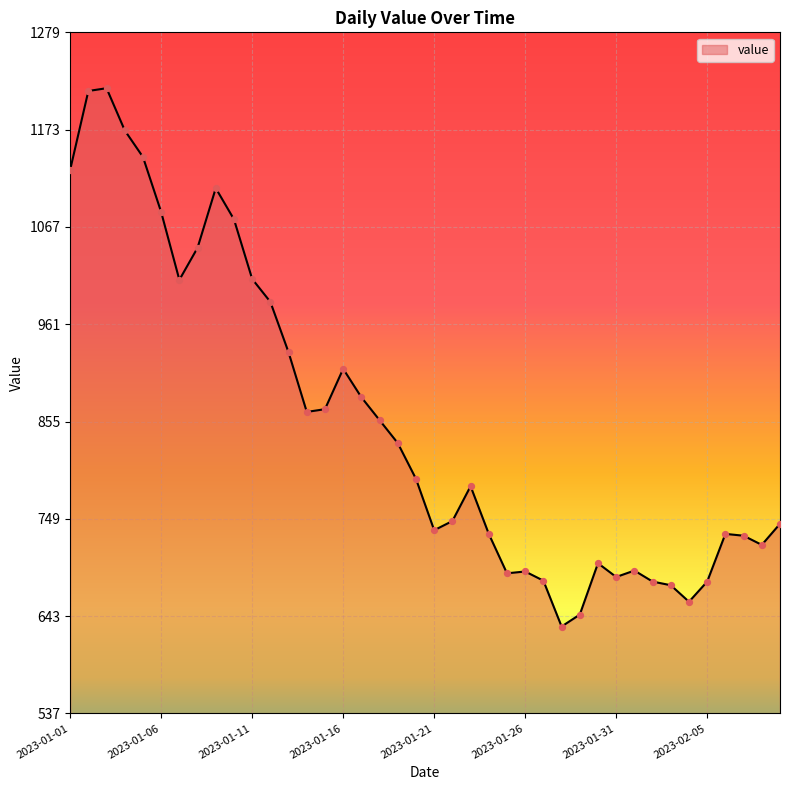

What is the maximum value shown in the chart?

1219